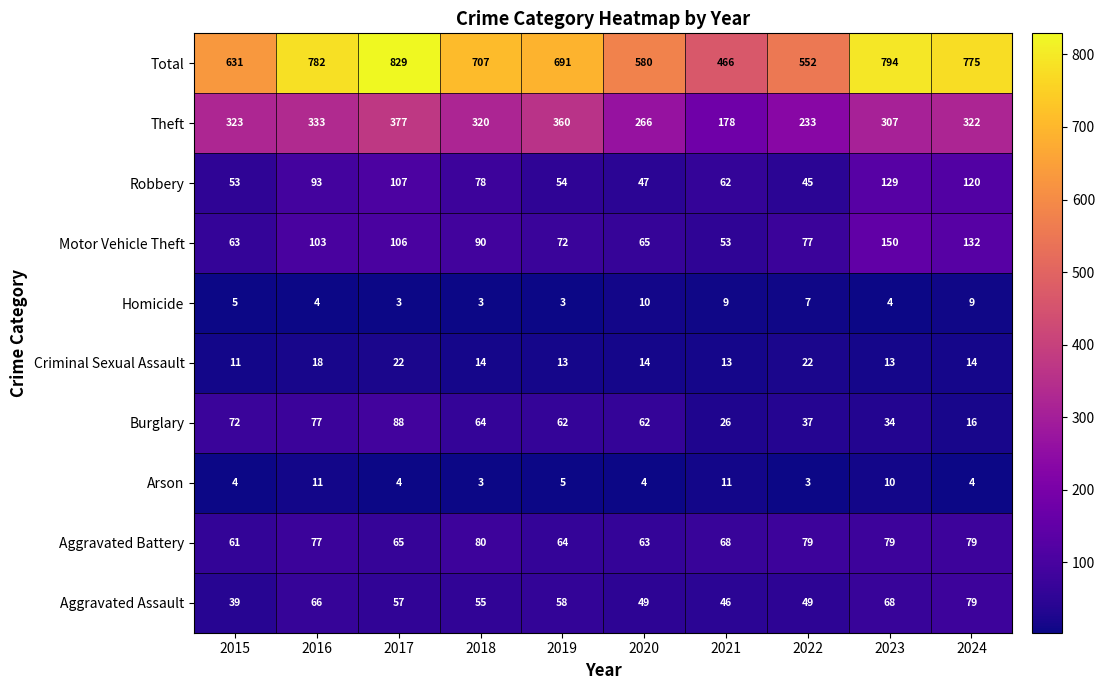

At which label is Total closest to 647?

2015